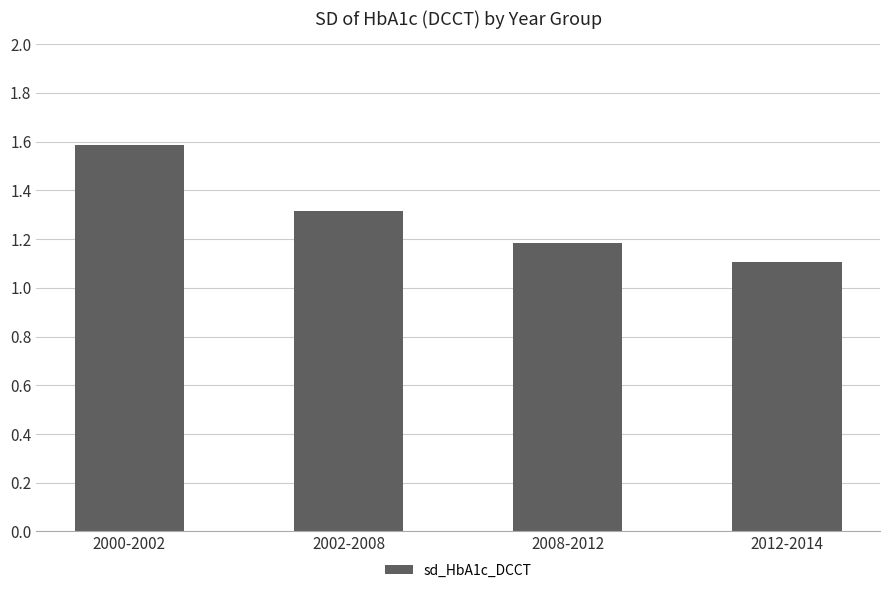

Reading left to right, list all the values displayed in this chart.

2000-2002=1.6	2002-2008=1.3	2008-2012=1.2	2012-2014=1.1